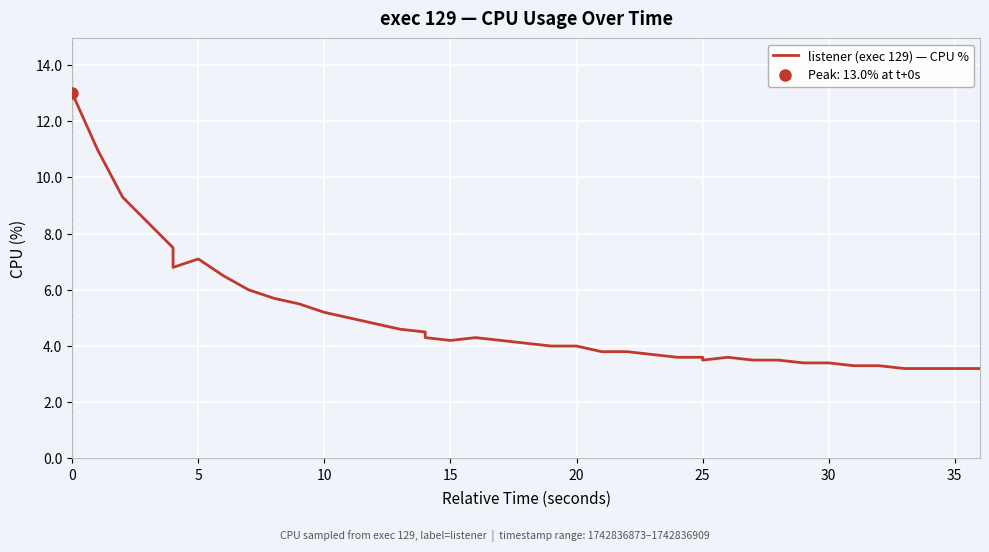

How many interior local valleys (lower than both neighbors) does the data have?

3